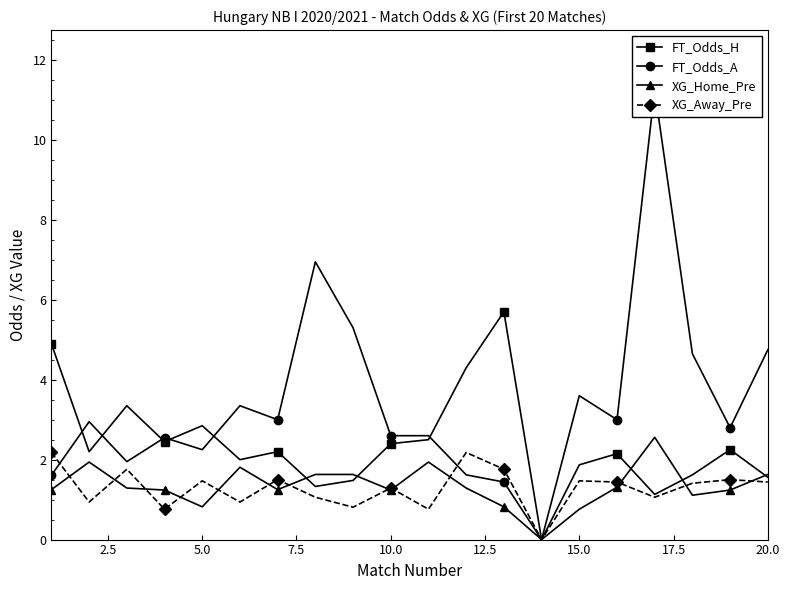

Is this an area chart (filled region under the line)?

No